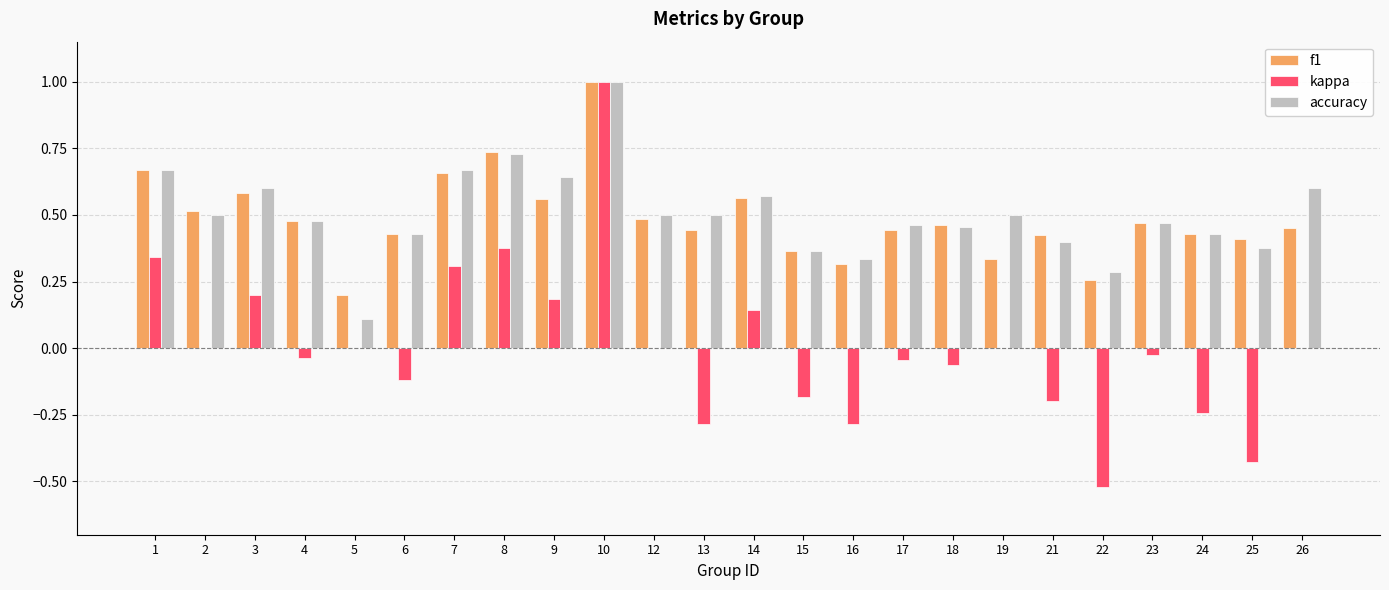

Which series changed the most between 5 and 16?

kappa